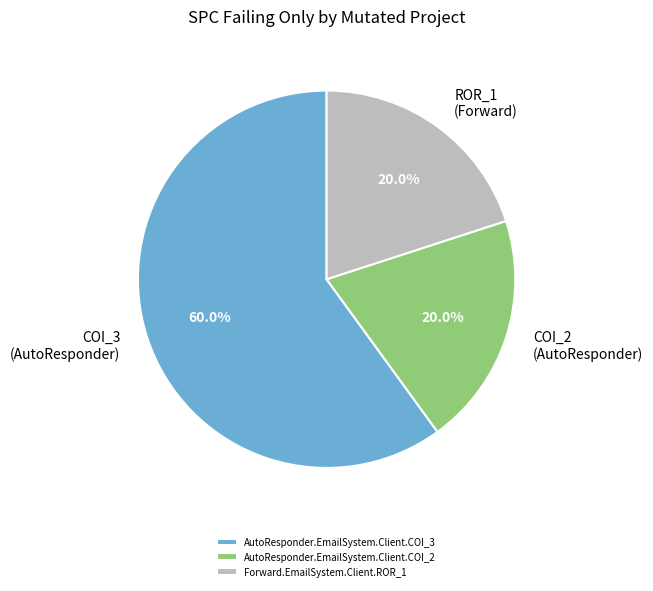

Which has a higher value, AutoResponder.EmailSystem.Client.COI_3 or AutoResponder.EmailSystem.Client.COI_2?

AutoResponder.EmailSystem.Client.COI_3